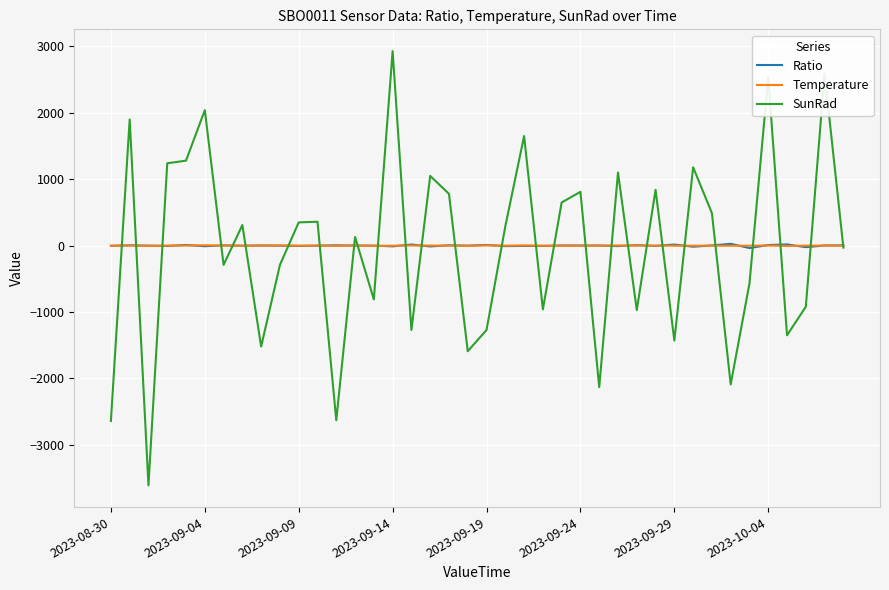

How many values in the Temperature series exceed 0?

15